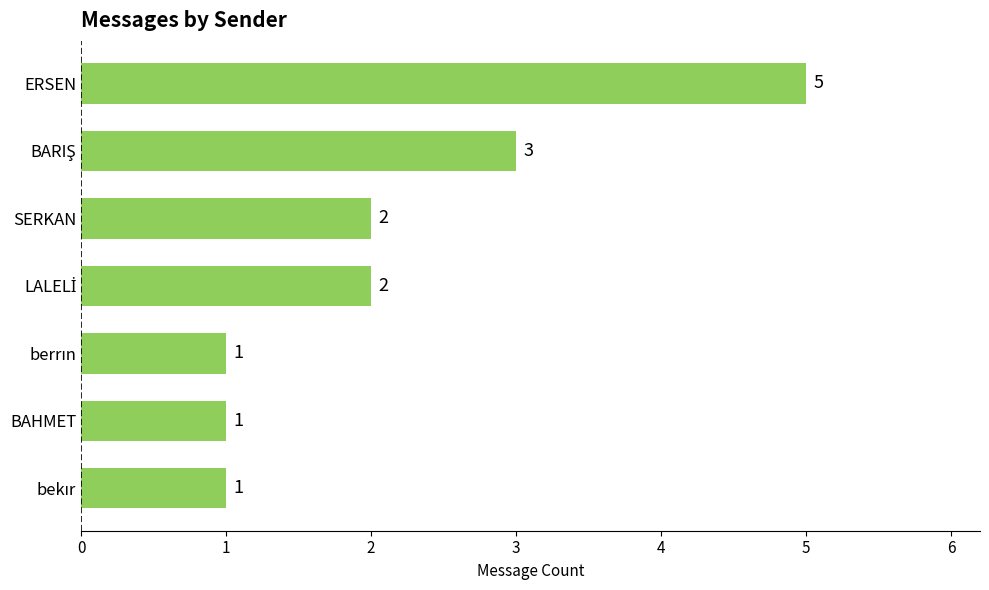

True or false: the data shows 2 at BAHMET.

False